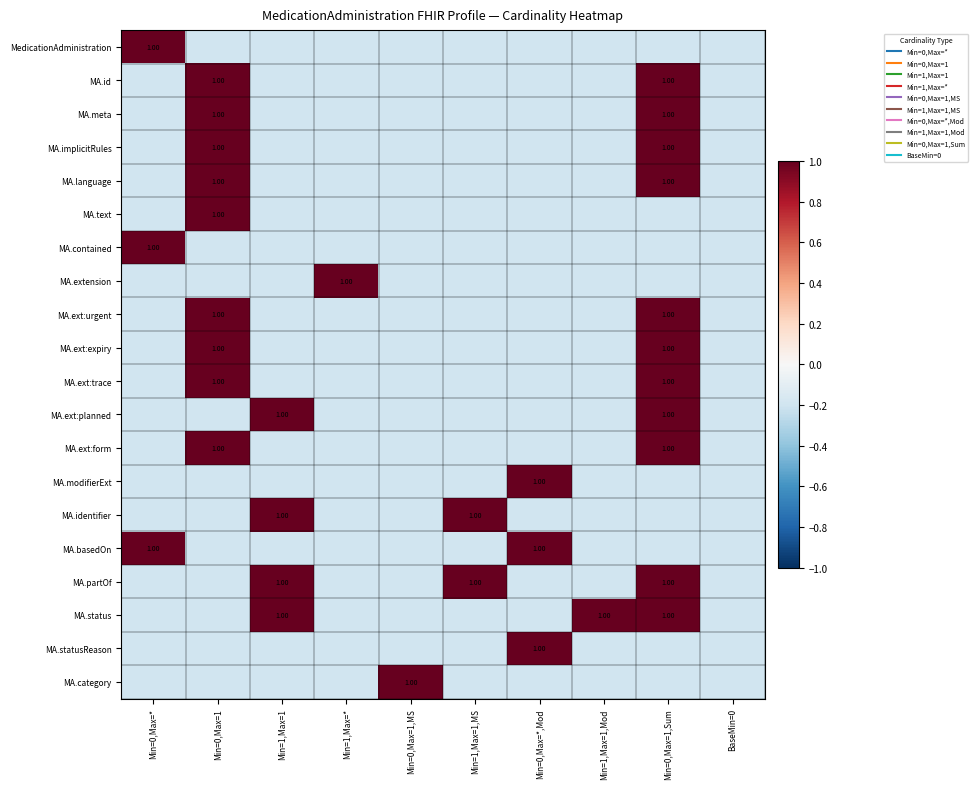

The MA.basedOn series shows -0.1 at Min=1,Max=1,Mod. True or false?

False